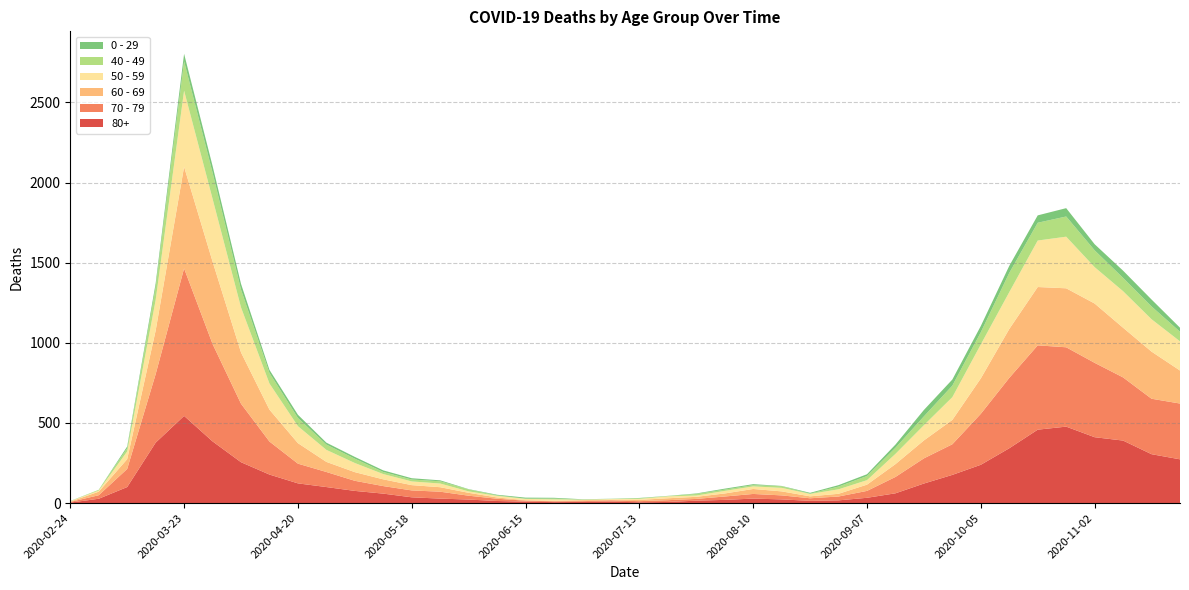

Reading left to right, what are all the values shown in this chart?

80+: 3	27	100	377	544	385	255	178	123	100	76	59	36	28	22	13	9	6	7	9	5	7	15	20	28	23	14	17	33	61	122	176	239	342	458	477	411	390	305	273
70 - 79: 4	22	113	427	920	608	365	206	123	94	63	47	43	43	24	14	6	5	5	8	7	11	11	21	29	25	16	24	43	102	157	191	318	439	526	495	464	394	346	348
60 - 69: 2	22	61	272	634	514	320	199	128	63	54	42	33	28	18	8	3	3	6	3	8	12	13	19	31	25	12	17	39	80	112	152	221	305	364	368	370	310	294	206
50 - 59: 3	7	48	190	475	392	281	163	106	75	57	33	23	23	9	10	8	9	3	5	6	12	8	16	16	22	15	28	28	64	95	142	212	230	290	322	227	228	202	182
40 - 49: 0	5	21	79	183	163	111	66	51	33	27	13	12	14	12	3	2	5	1	1	4	2	10	8	8	10	2	17	26	38	55	72	76	120	111	126	105	83	80	60
0 - 29: 1	0	10	25	47	42	36	19	20	12	11	10	8	6	2	4	6	5	2	1	2	1	3	6	6	2	5	9	11	20	40	38	39	44	46	52	38	45	43	25